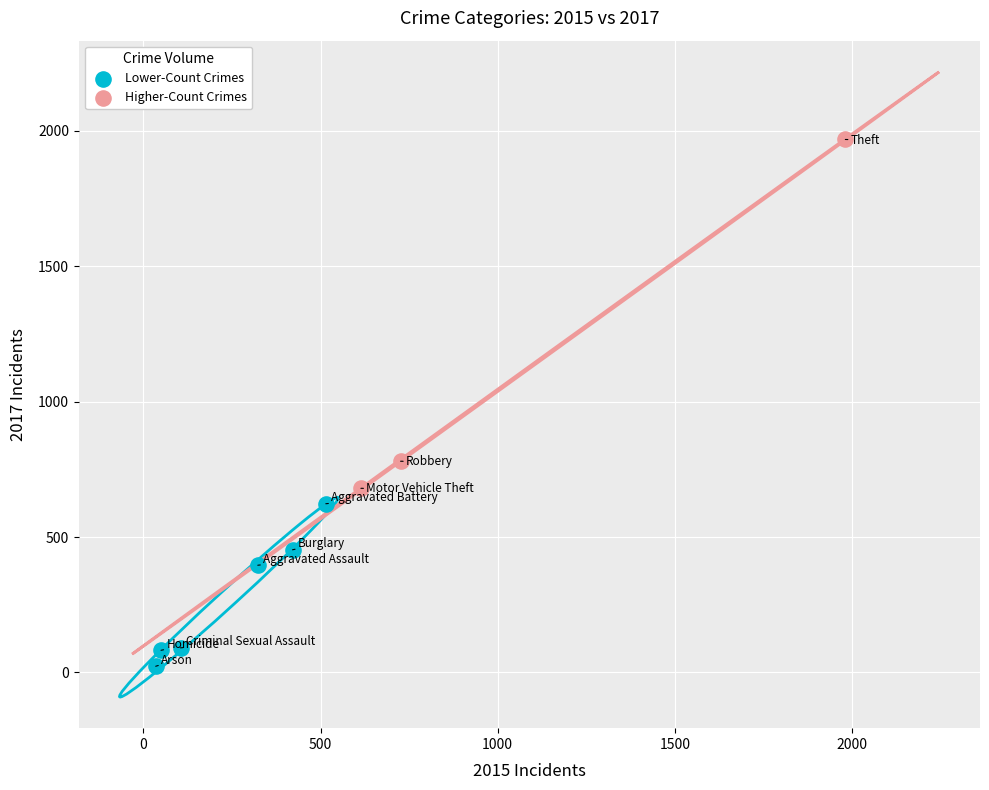

Which series reaches the maximum Y coordinate?

Higher-Count Crimes